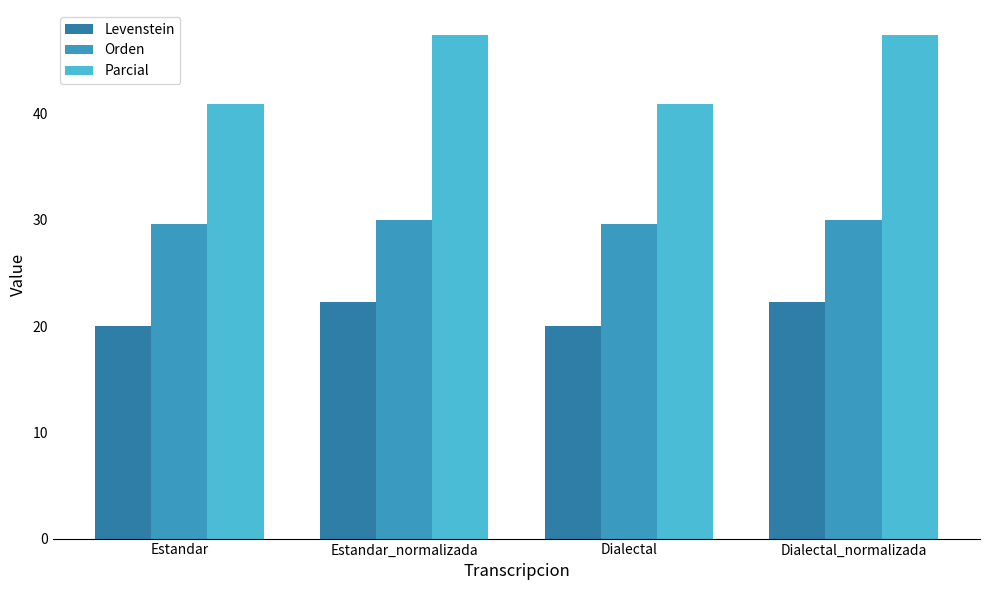

Rank the series at Estandar from highest to lowest value.

Parcial, Orden, Levenstein